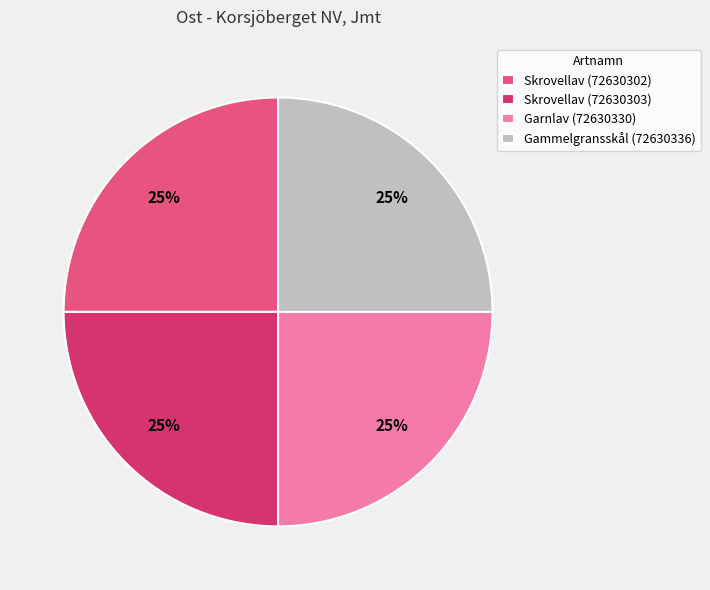

To the nearest percent, what portion does Skrovellav (72630302) represent?

25%